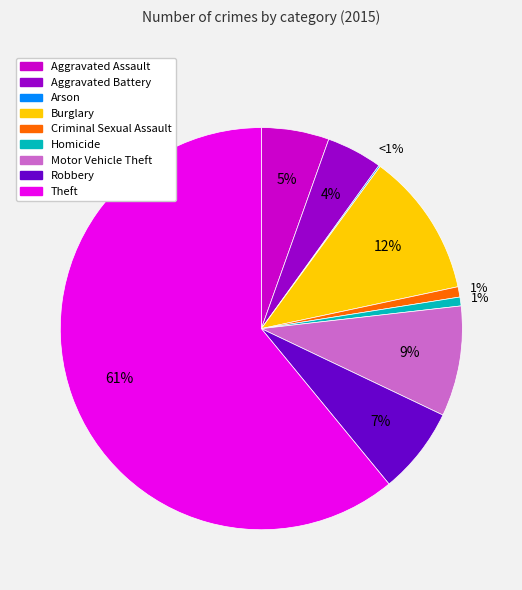

How much of the chart is everything except Robbery?

93.0%